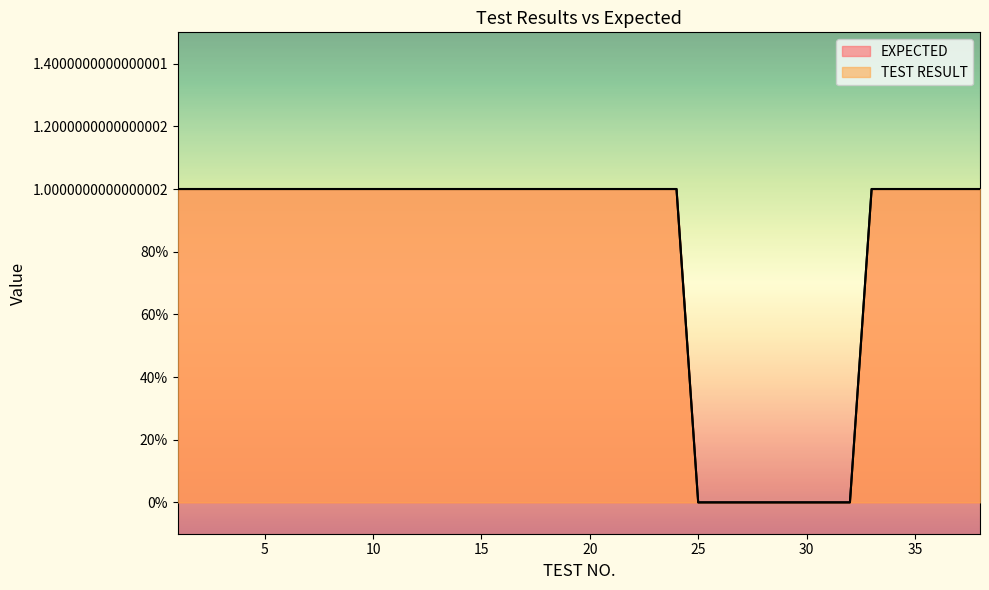

Which series has the largest total across all categories?

EXPECTED